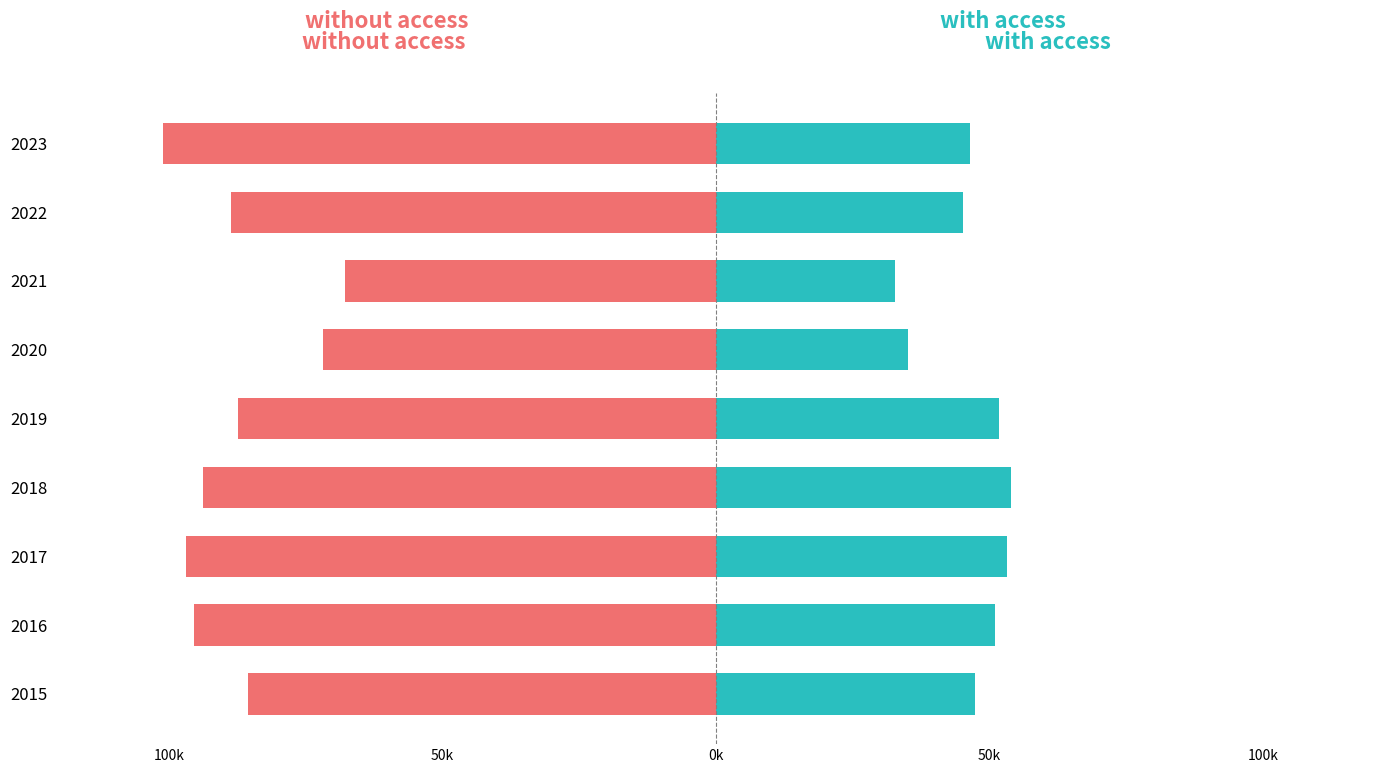

Reading right to left, extract all data points from this chart.

without access: -101158	-88761	-67927	-71846	-87476	-93891	-96987	-95361	-85536
with access: 46395	45218	32744	35130	51670	53890	53126	50934	47269